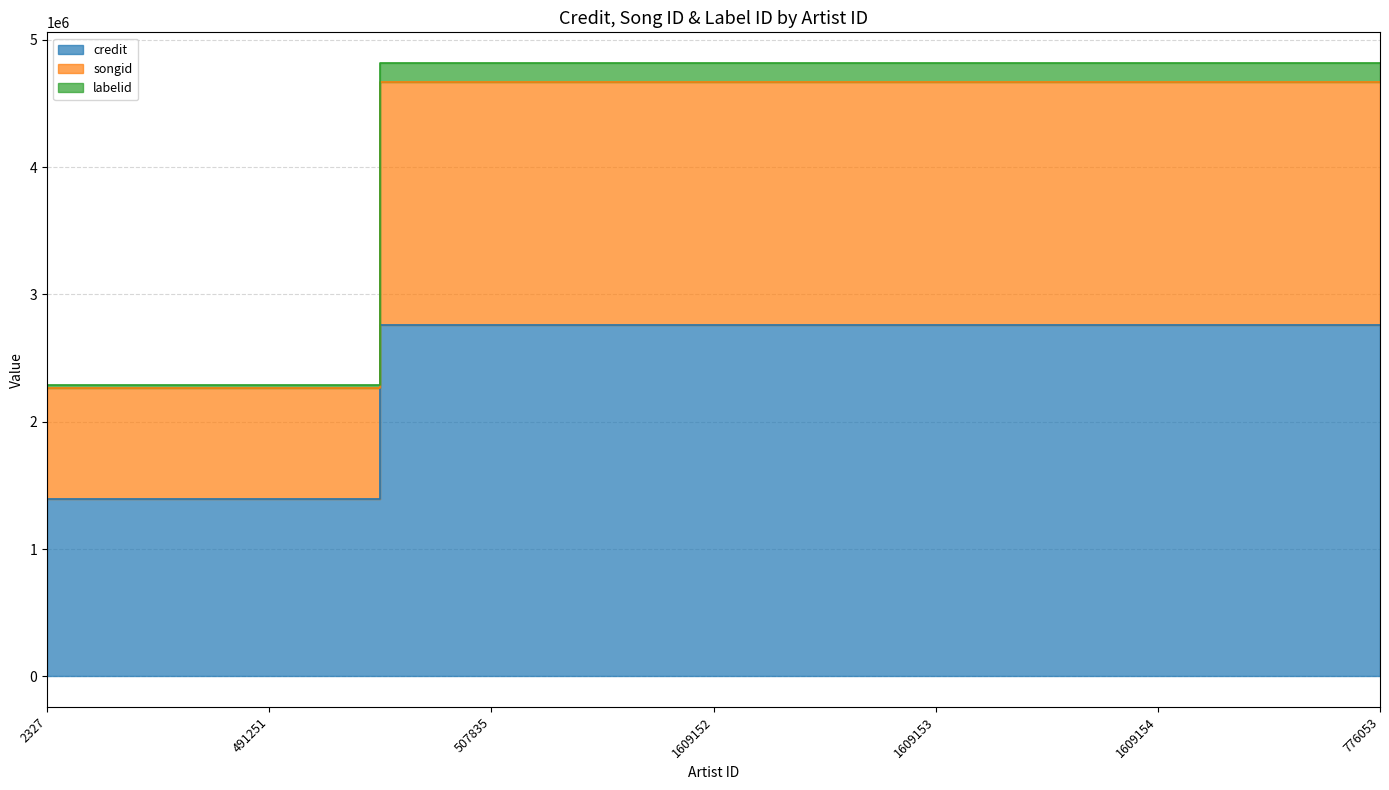

Rank the categories by credit value from lowest to highest.

2327, 491251, 507835, 1609152, 1609153, 1609154, 776053